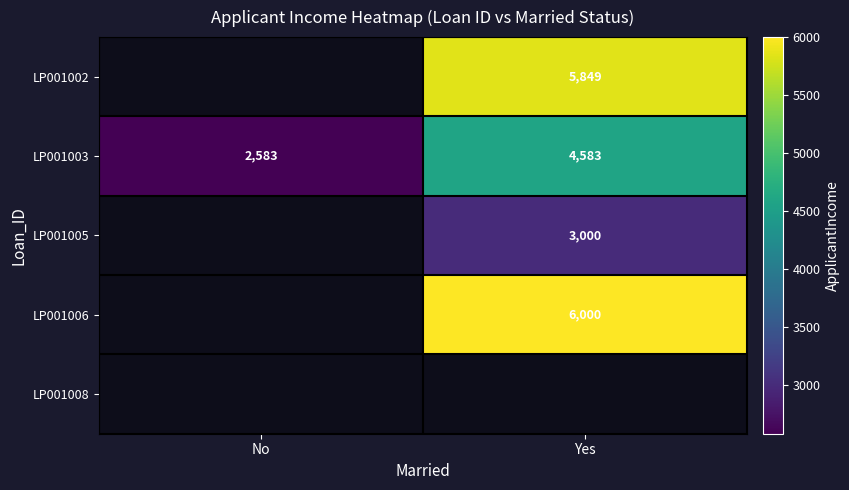

Is it true that LP001003 equals 8165 at Yes?

False